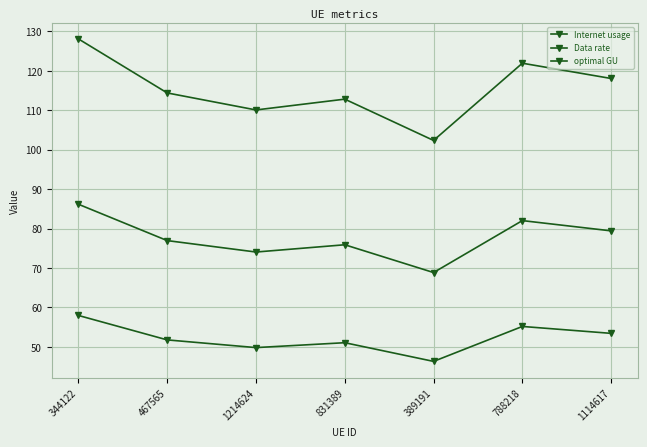

What is the total value across all series at 467565?

243.1